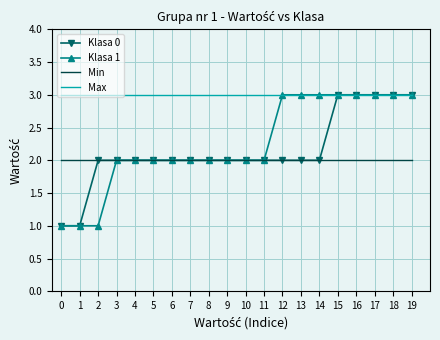

True or false: Min and Max cross at least once.

False